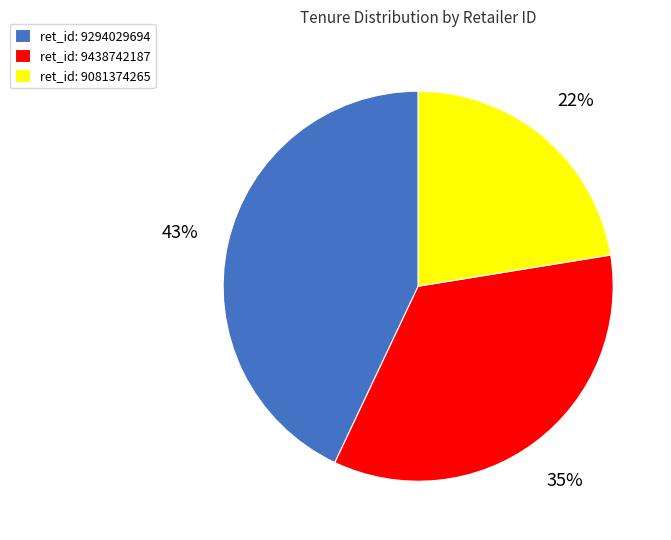

Is there a majority slice in this chart?

No